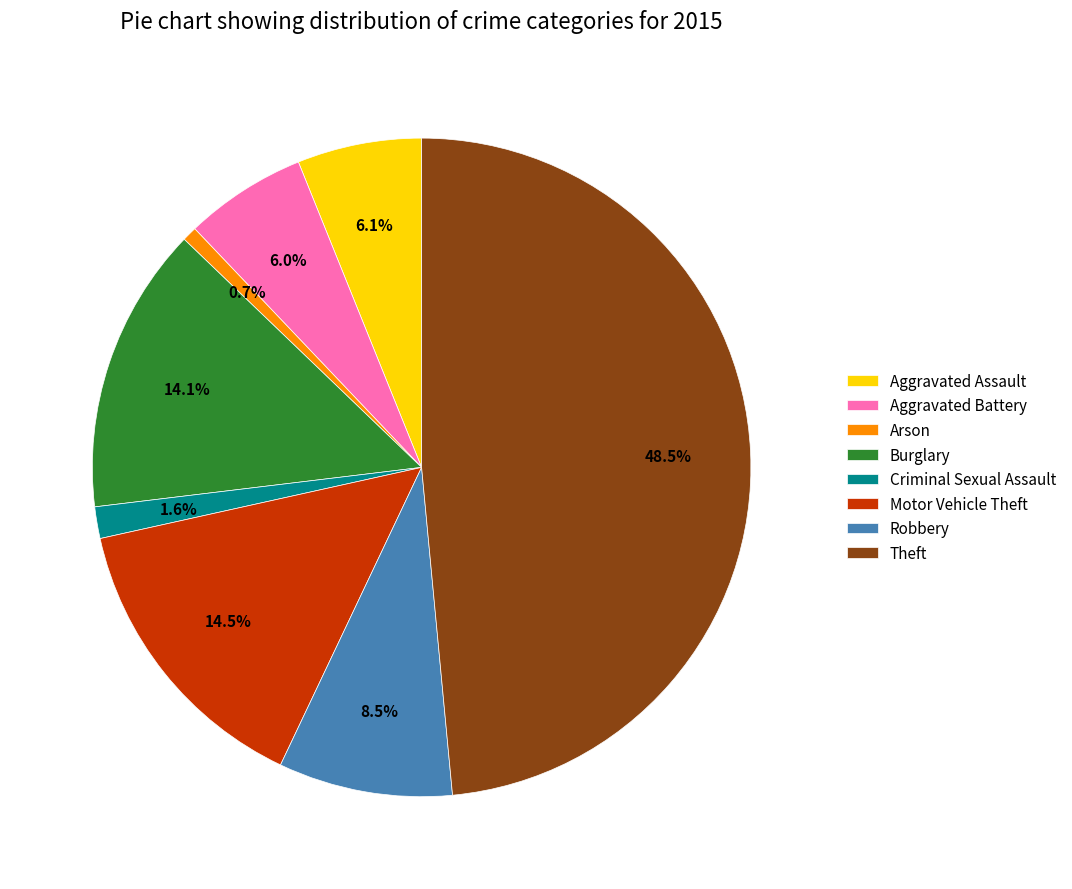

To the nearest percent, what is the combined percentage of Robbery and Aggravated Assault?

15%